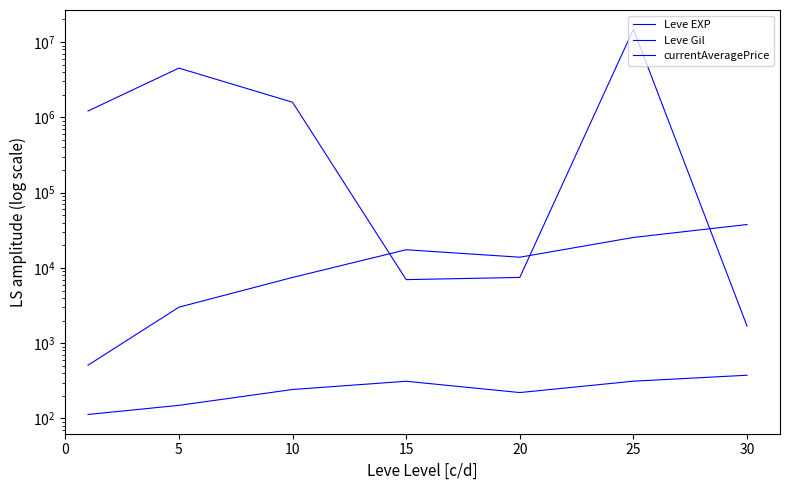

How many lines are shown in the chart?

3